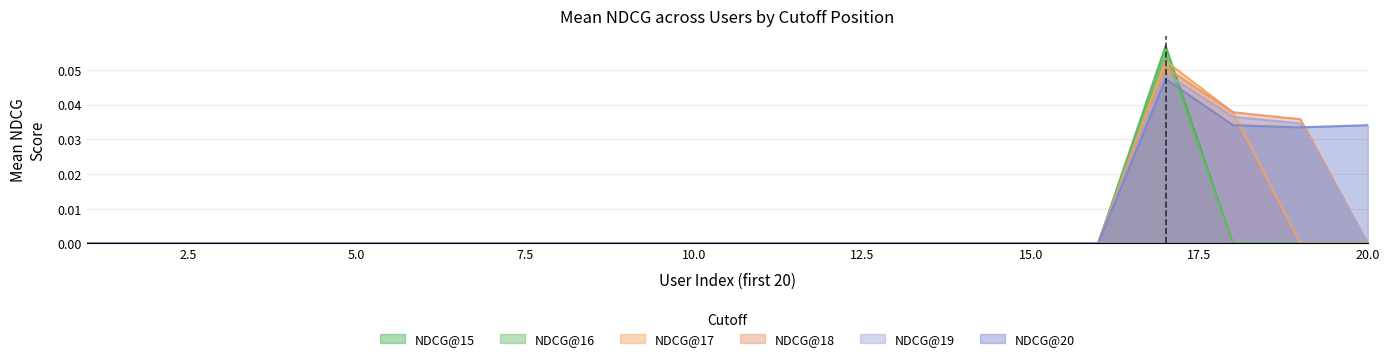

How many NDCG@18 values are between 0 and 1?

20